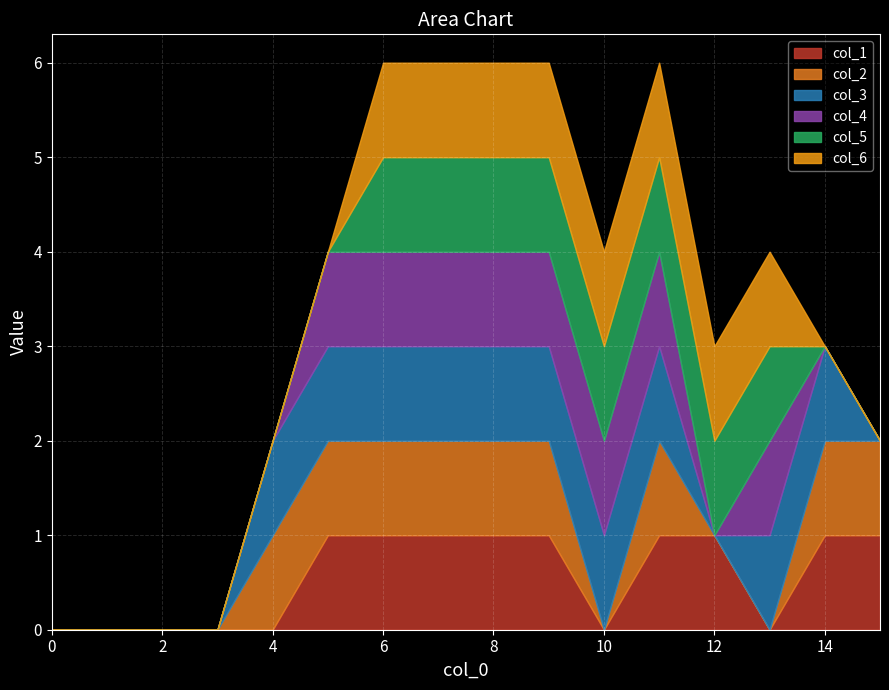

What are all the series names shown in the legend?

col_1, col_2, col_3, col_4, col_5, col_6